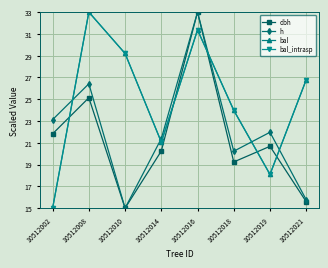

What is the value of the h point at the 2nd from the left?

26.4